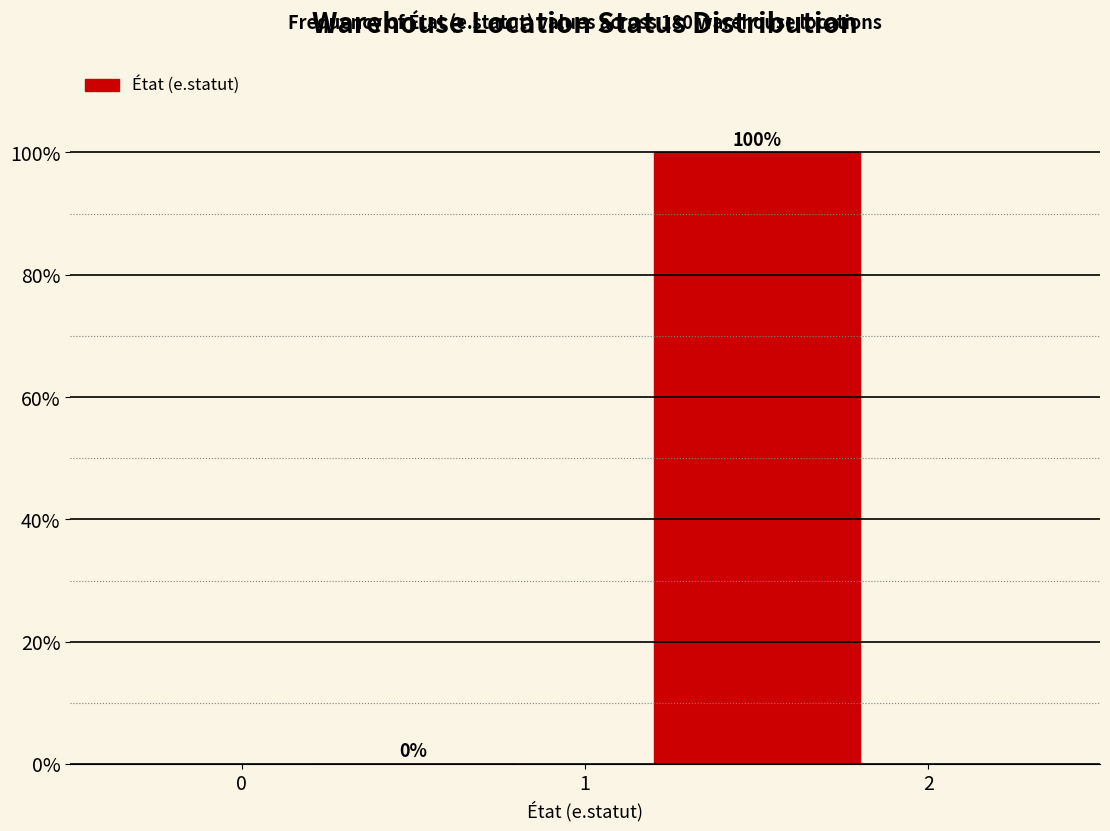

Reading left to right, list every bar in this chart as the range it spans on the x-axis followed by its height.

0 to 1: 0
1 to 2: 100